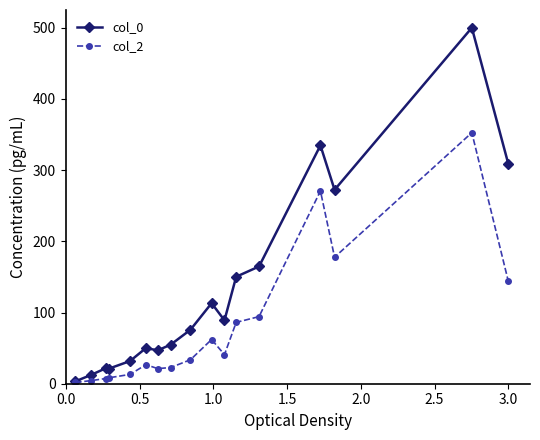

What is the value of the col_2 point at the 15th from the left?

177.7